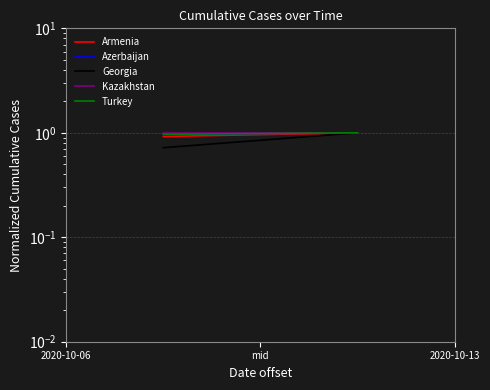

Is the value of Kazakhstan at 2020-10-06 greater than the value of Azerbaijan at 2020-10-06?

Yes